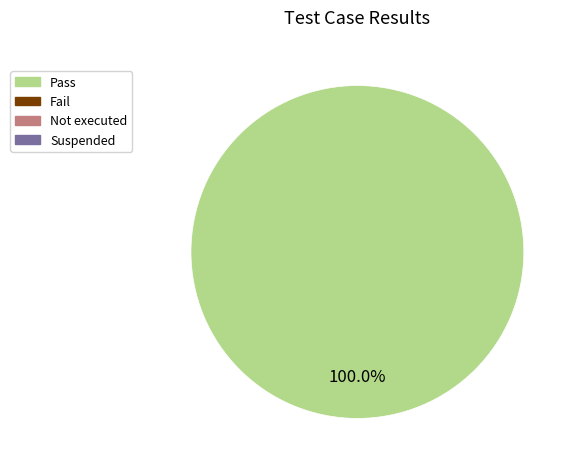

Is there a majority slice in this chart?

Yes